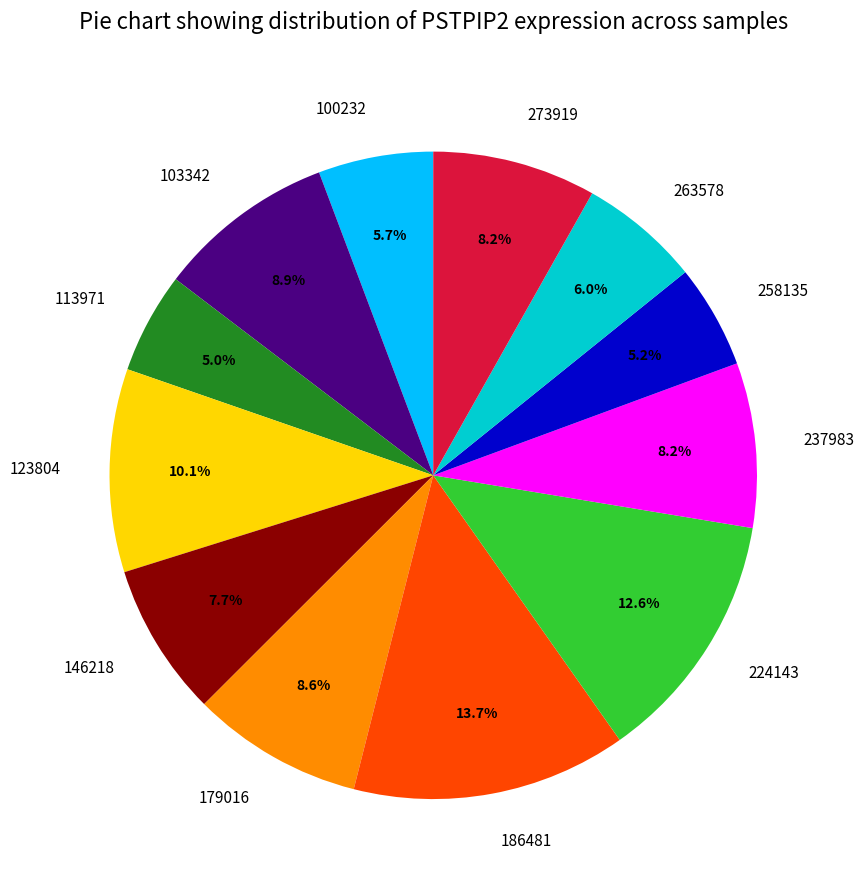

Which category has the biggest portion of the pie?

186481